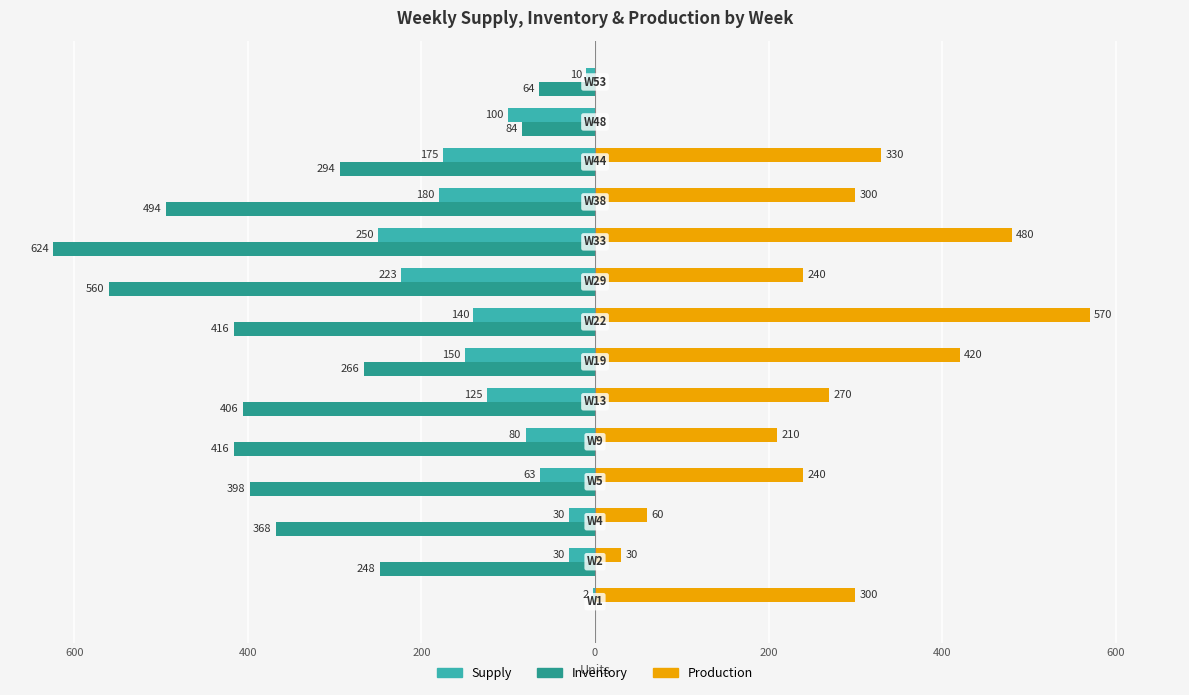

What is the sum of all Production values?

3450